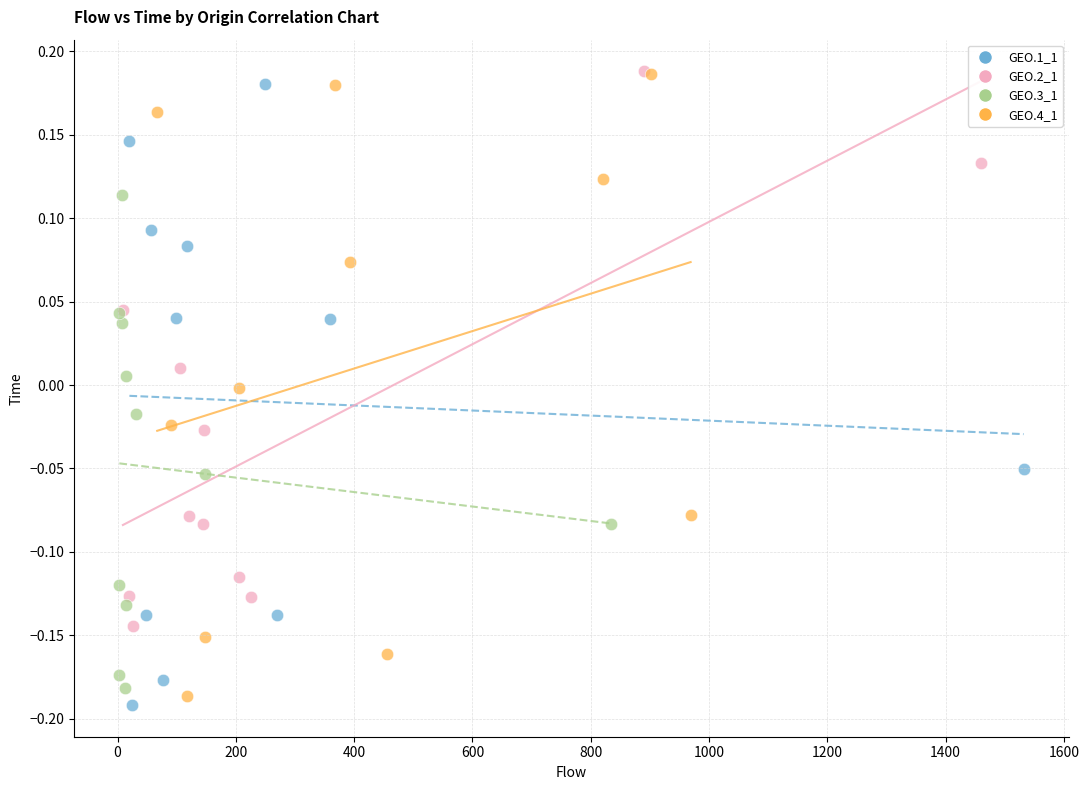

What are all the series names shown in the legend?

GEO.1_1, GEO.2_1, GEO.3_1, GEO.4_1